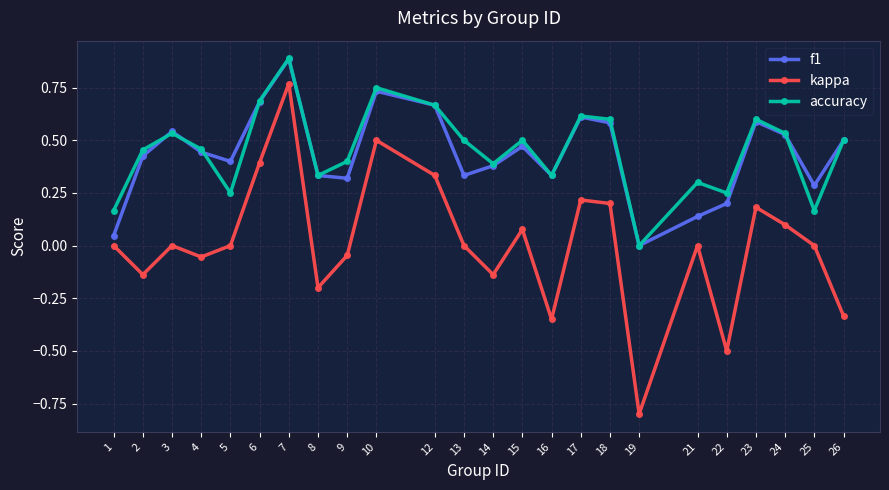

Which category has the lowest value in the f1 series?

19